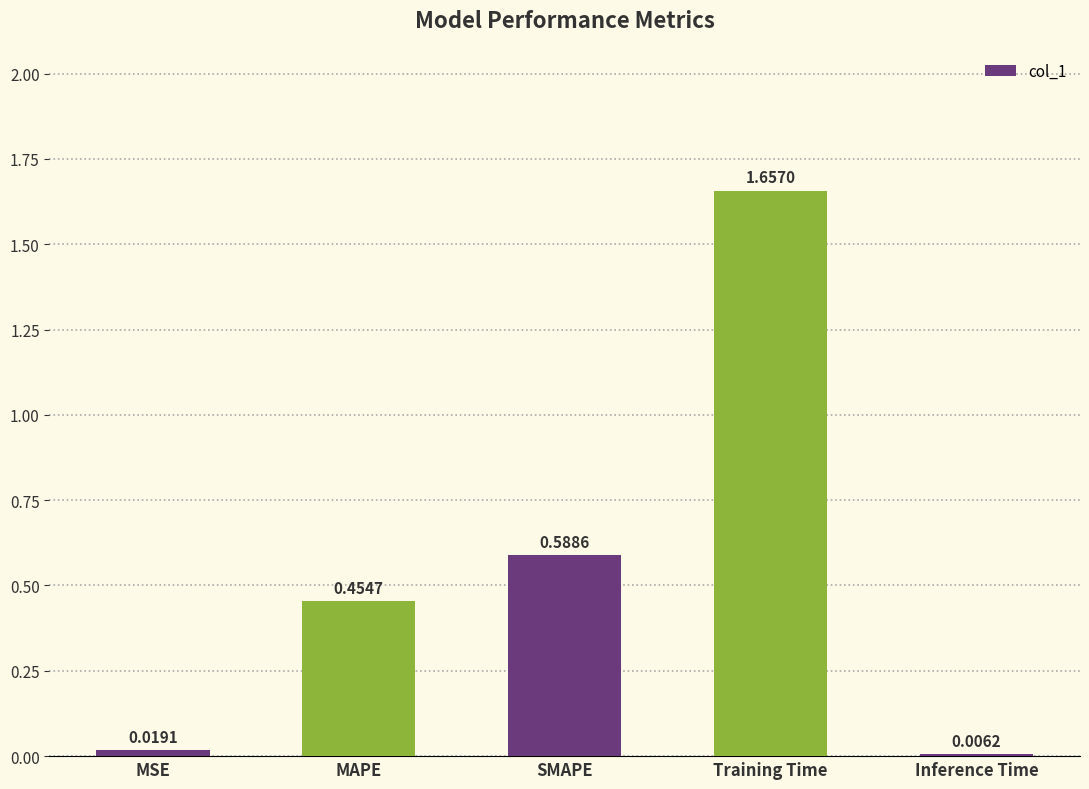

List the labels in order of value, largest first.

Training Time, SMAPE, MAPE, MSE, Inference Time